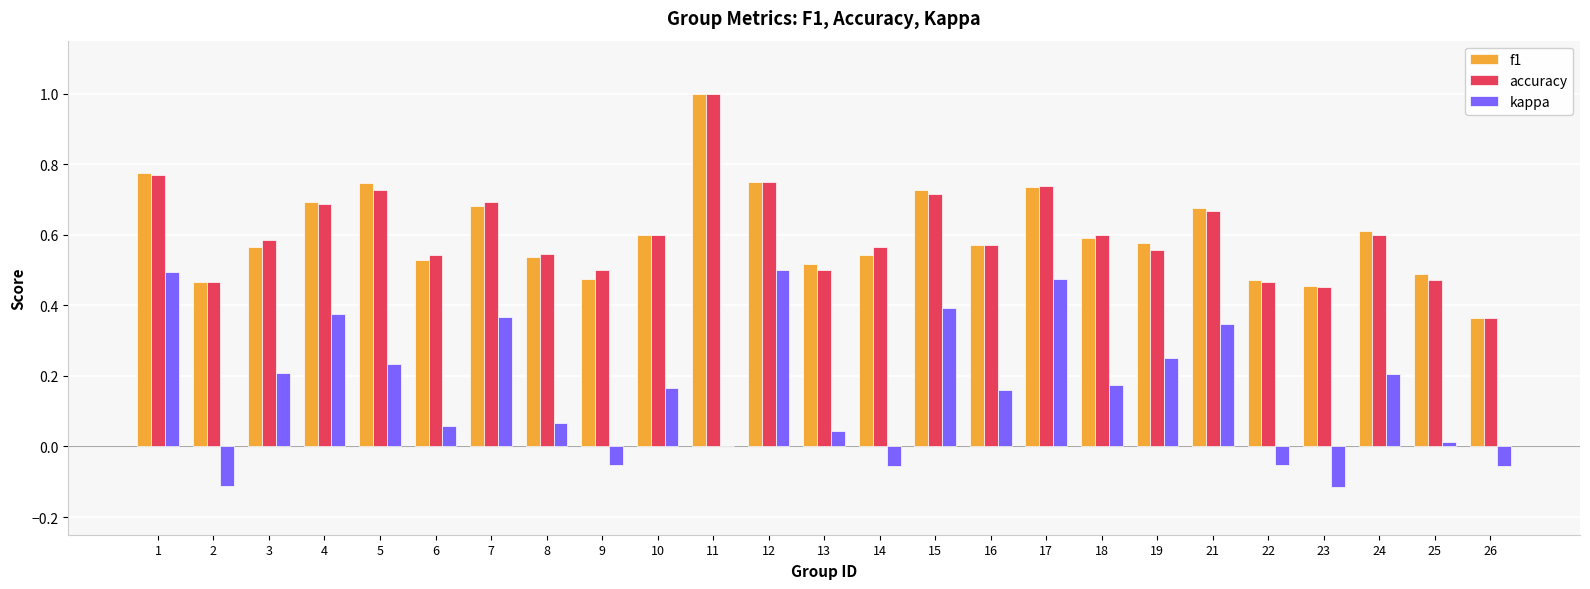

Is the value of f1 at 11 greater than the value of accuracy at 25?

Yes